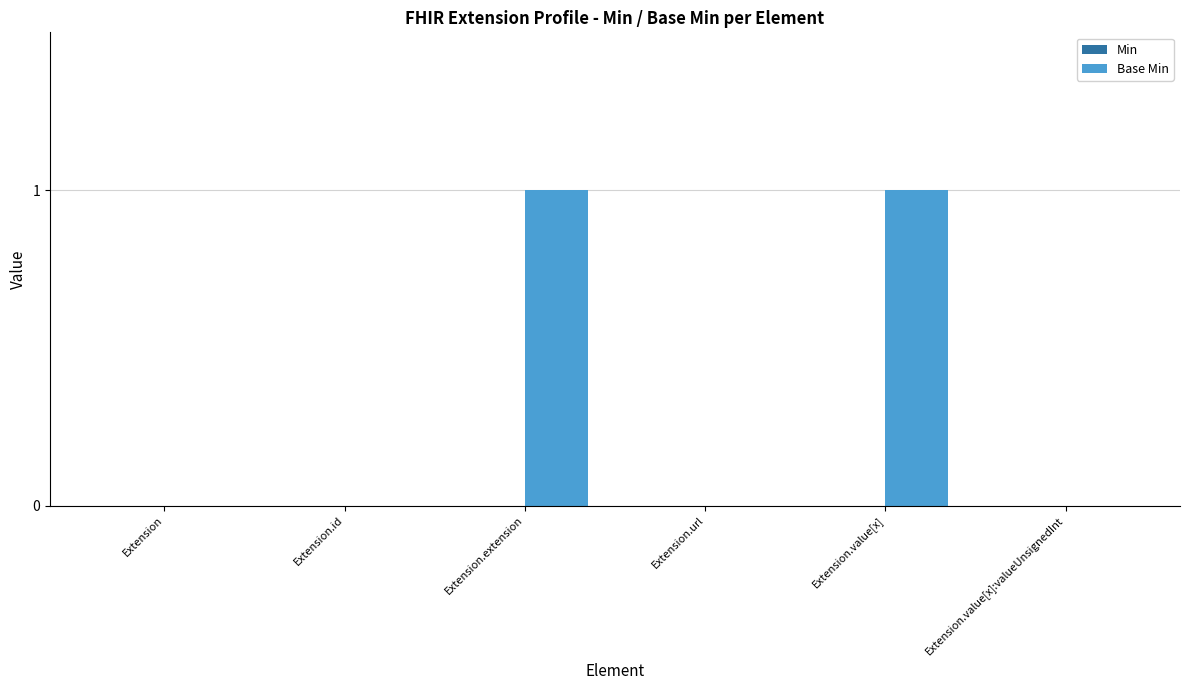

The value at Extension.value[x] is 2. True or false?

False